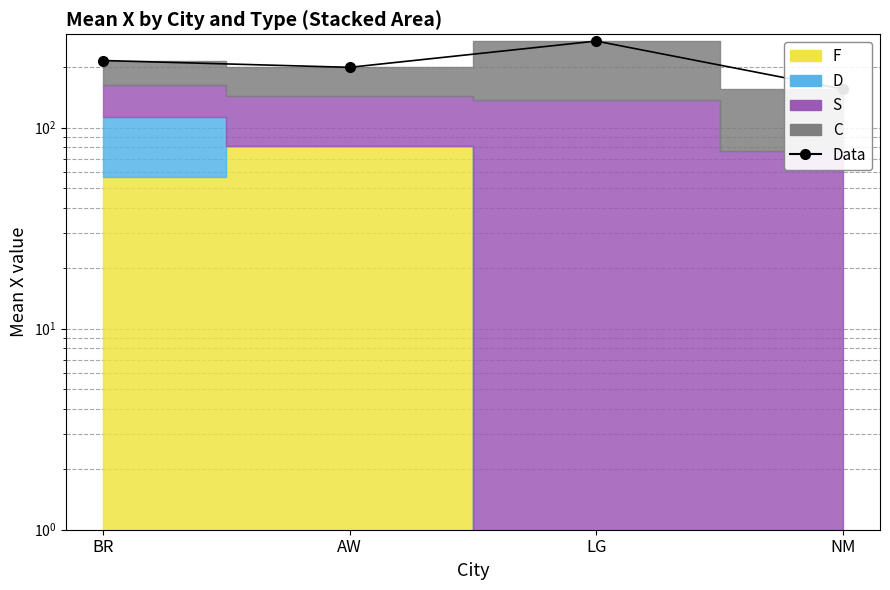

What is the smallest value displayed?

155.4